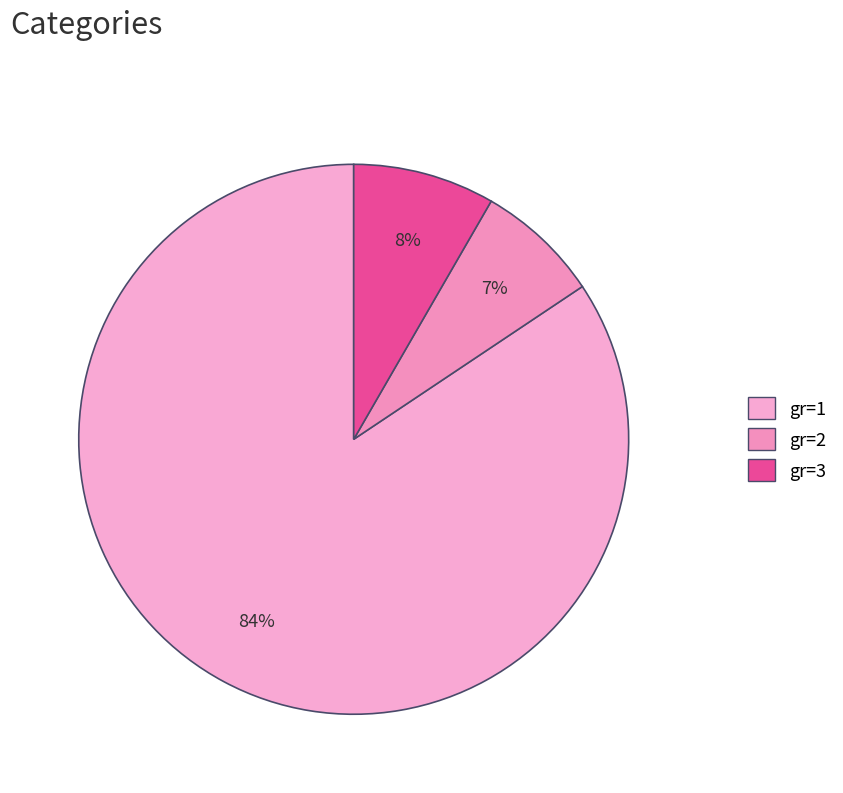

Which category accounts for the majority?

max=1